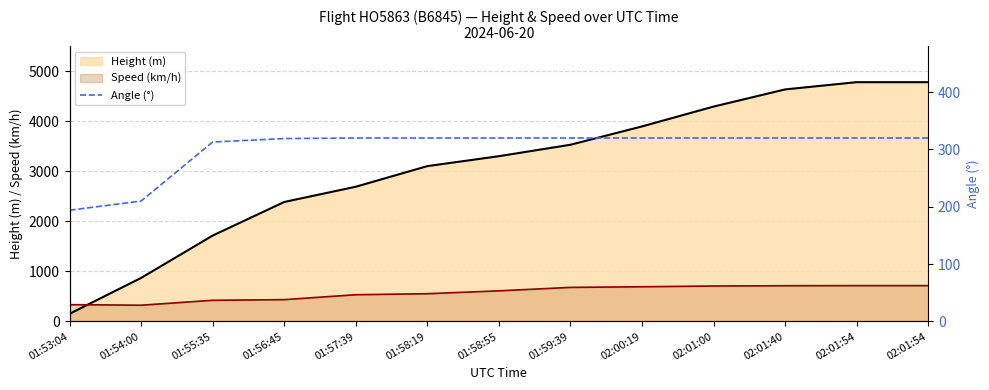

True or false: there are more than 1 points higher than both neighbors.

False